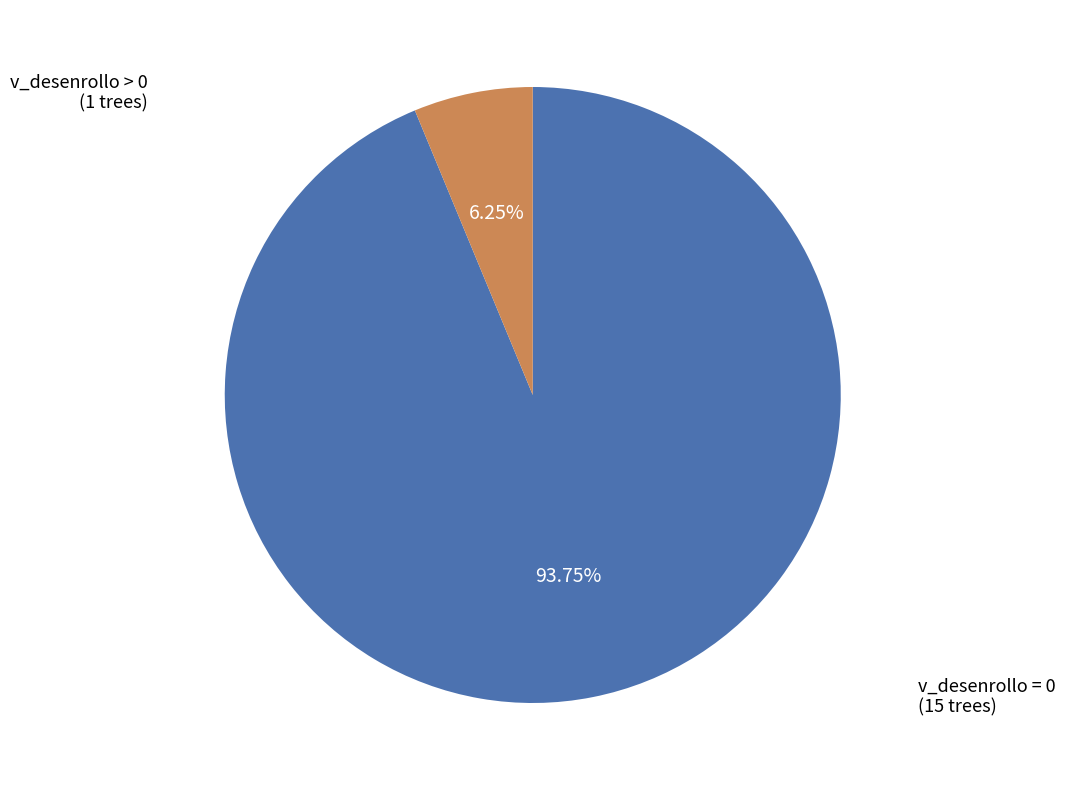

To the nearest percent, what is the average slice percentage?

50%